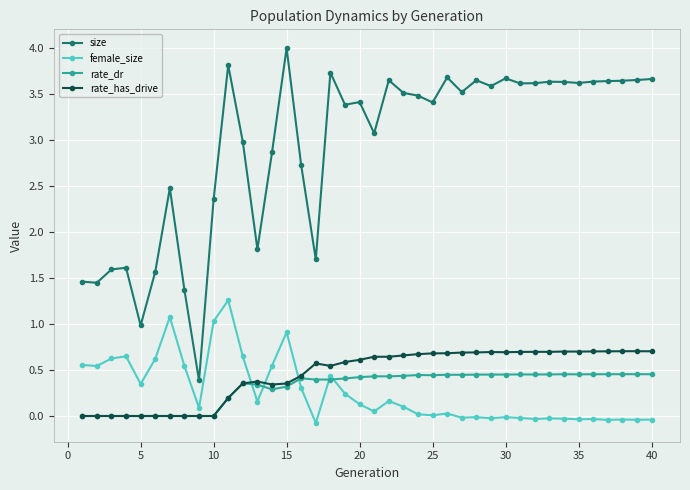

True or false: rate_dr has more than 0 interior local peaks.

True